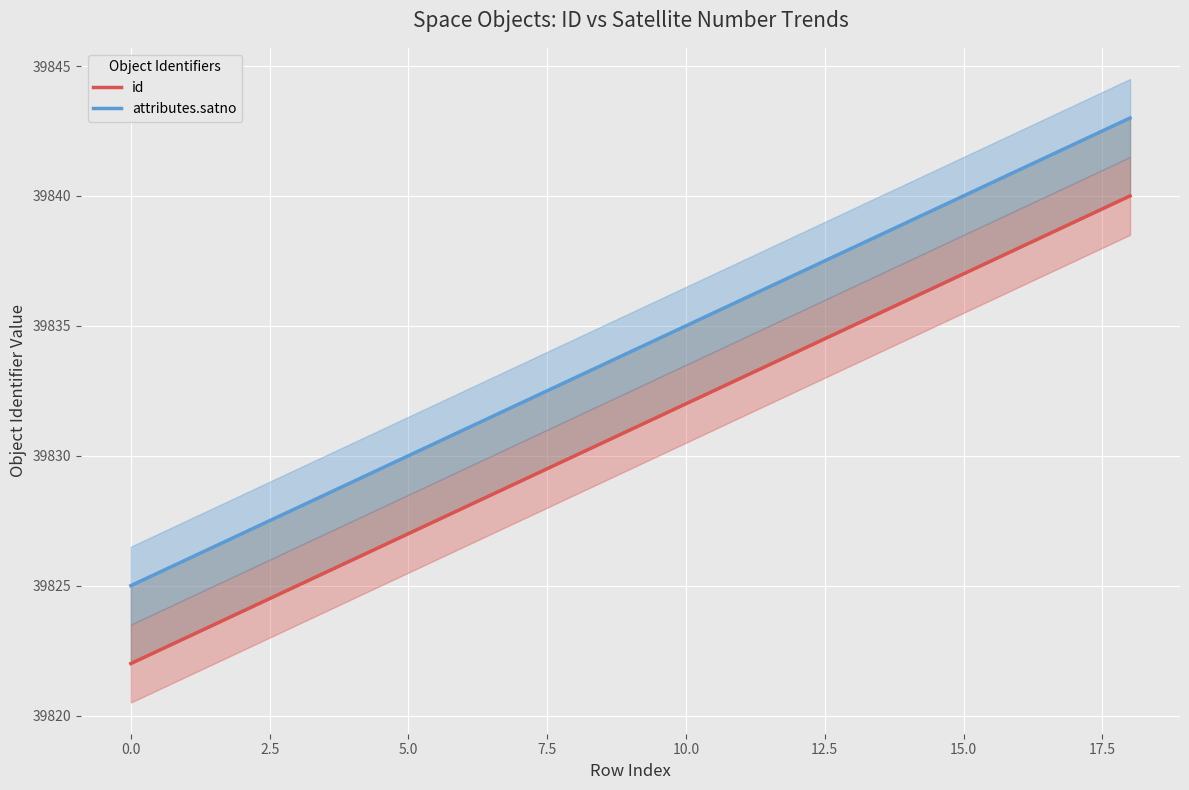

Which series has the largest total across all categories?

attributes.satno